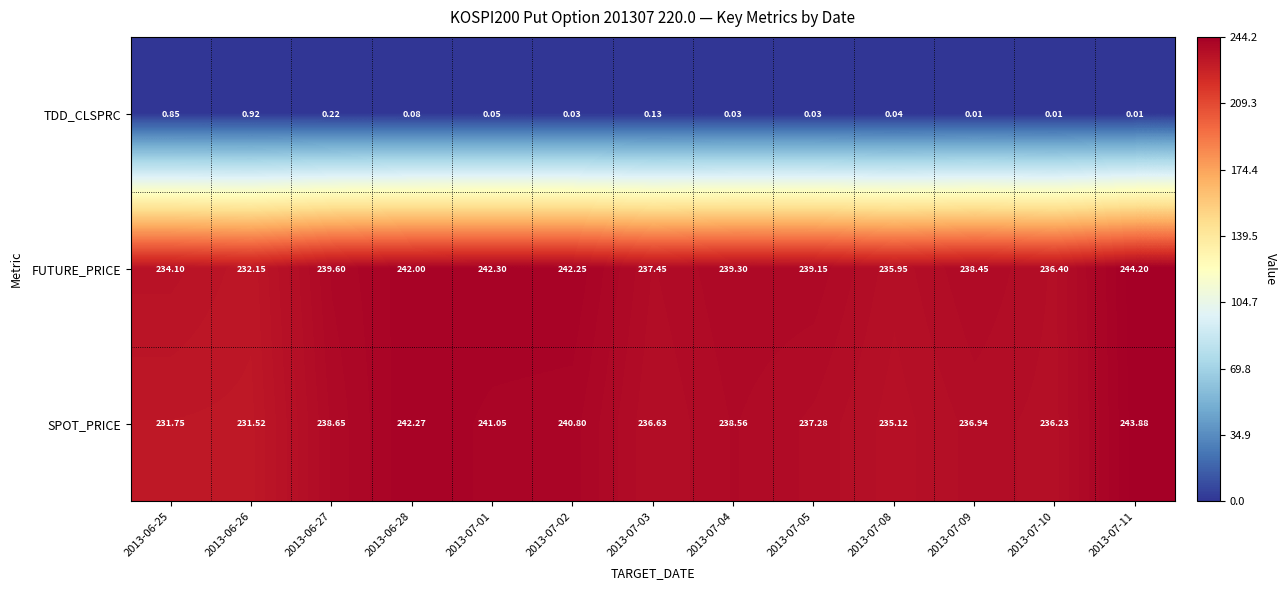

Between 2013-07-03 and 2013-07-04, which series saw the biggest shift?

SPOT_PRICE